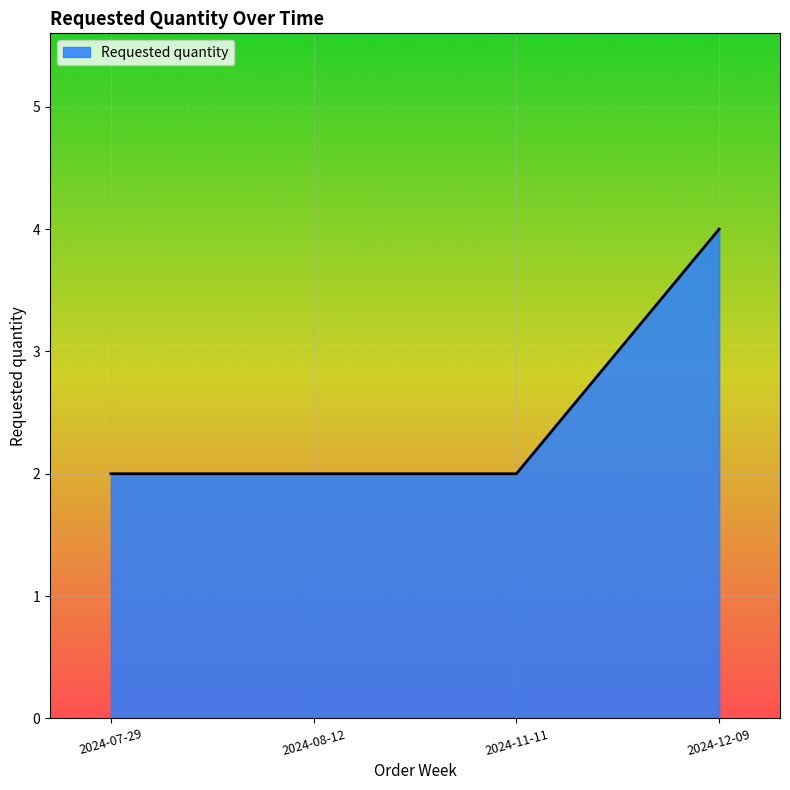

Reading right to left, what are all the values shown in this chart?

2024-12-09=4	2024-11-11=2	2024-08-12=2	2024-07-29=2